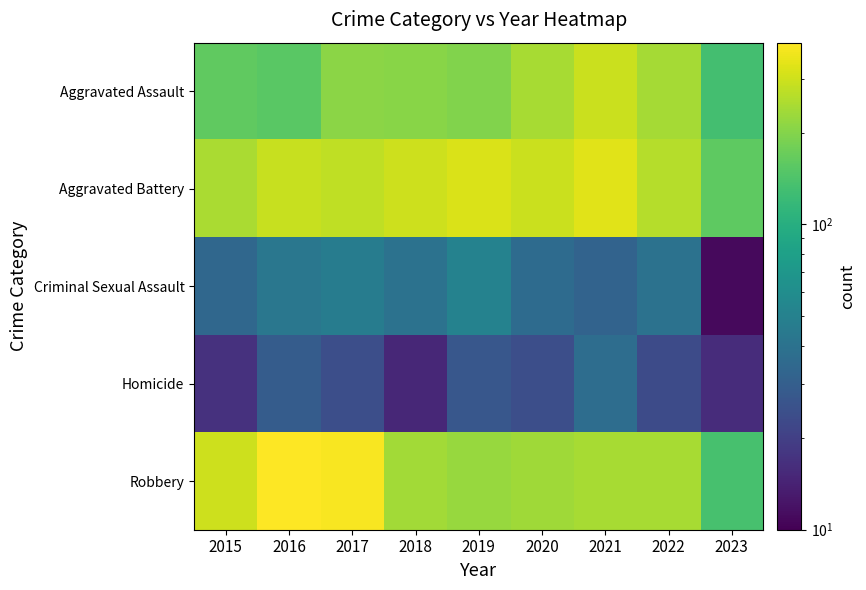

Reading left to right, transcribe all the data shown in this chart.

Aggravated Assault: 2015=160	2016=154	2017=207	2018=206	2019=197	2020=242	2021=292	2022=239	2023=132
Aggravated Battery: 2015=246	2016=288	2017=277	2018=297	2019=321	2020=294	2021=336	2022=261	2023=159
Criminal Sexual Assault: 2015=34	2016=43	2017=47	2018=40	2019=51	2020=36	2021=32	2022=40	2023=11
Homicide: 2015=17	2016=29	2017=24	2018=15	2019=27	2020=24	2021=37	2022=23	2023=16
Robbery: 2015=297	2016=394	2017=381	2018=237	2019=224	2020=233	2021=244	2022=244	2023=136